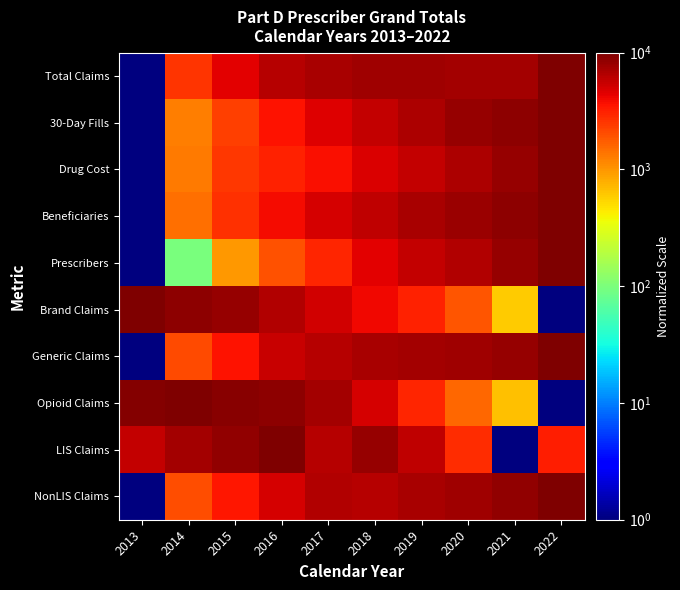

Reading left to right, transcribe all the data shown in this chart.

Total Claims: 2013=1.0	2014=2632.9	2015=4525.4	2016=6463.7	2017=7226.9	2018=7525.6	2019=7669.4	2020=7338.0	2021=7492.3	2022=10000.0
30-Day Fills: 2013=1.0	2014=1282.1	2015=2334.9	2016=3559.6	2017=4643.1	2018=5813.2	2019=6972.9	2020=8088.2	2021=8814.5	2022=10000.0
Drug Cost: 2013=1.0	2014=1300.4	2015=2464.0	2016=3106.5	2017=3740.4	2018=4714.1	2019=5815.0	2020=6946.7	2021=8192.1	2022=10000.0
Beneficiaries: 2013=1.0	2014=1454.1	2015=2705.1	2016=3861.3	2017=4890.6	2018=5996.9	2019=7095.7	2020=7932.0	2021=8931.4	2022=10000.0
Prescribers: 2013=1.0	2014=98.8	2015=985.1	2016=1969.9	2017=3032.8	2018=4433.8	2019=5769.6	2020=6580.2	2021=8179.0	2022=10000.0
Brand Claims: 2013=10000.0	2014=8970.0	2015=8187.9	2016=6680.1	2017=5226.3	2018=4007.5	2019=3061.7	2020=1848.8	2021=584.9	2022=1.0
Generic Claims: 2013=1.0	2014=2100.9	2015=3621.6	2016=5428.7	2017=6435.5	2018=7043.7	2019=7466.2	2020=7672.3	2021=8228.4	2022=10000.0
Opioid Claims: 2013=9309.2	2014=10000.0	2015=9281.0	2016=8952.7	2017=7410.6	2018=4908.3	2019=2992.0	2020=1554.4	2021=653.8	2022=1.0
LIS Claims: 2013=5647.1	2014=7376.4	2015=8468.8	2016=10000.0	2017=6322.3	2018=8163.1	2019=5866.3	2020=2826.1	2021=1.0	2022=3182.5
NonLIS Claims: 2013=1.0	2014=2004.9	2015=3485.7	2016=4893.5	2017=6578.2	2018=6371.4	2019=7112.3	2020=7605.4	2021=8495.7	2022=10000.0